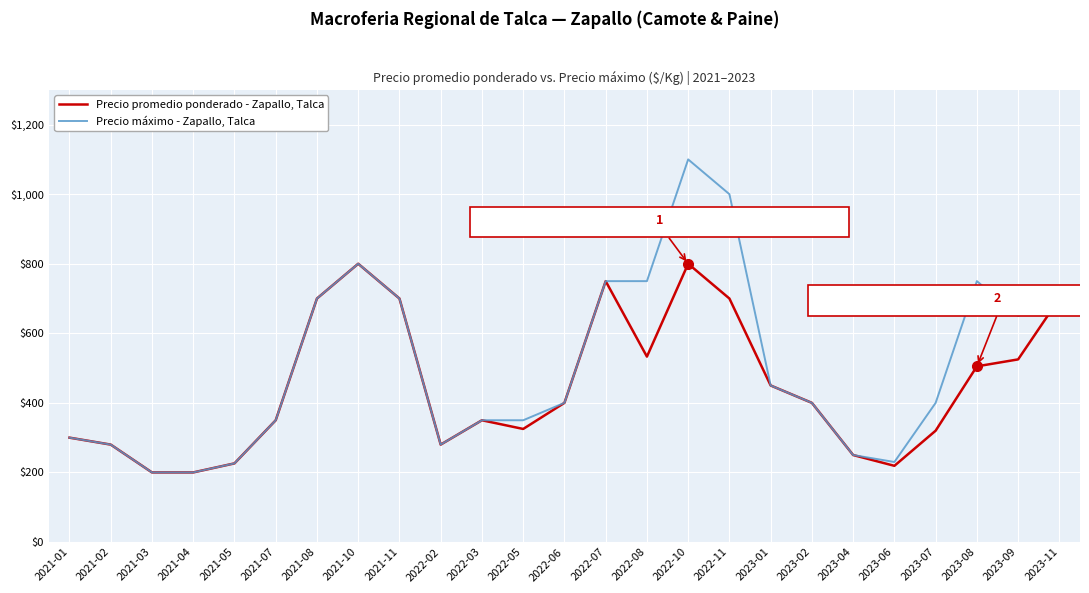

How many lines are shown in the chart?

2